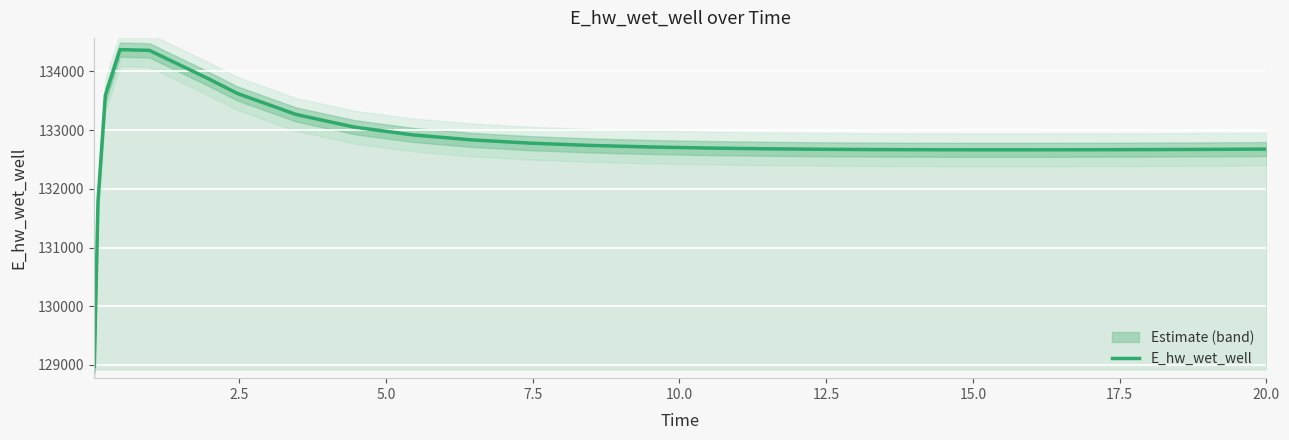

What is the minimum value for E_hw_wet_well?

128975.3